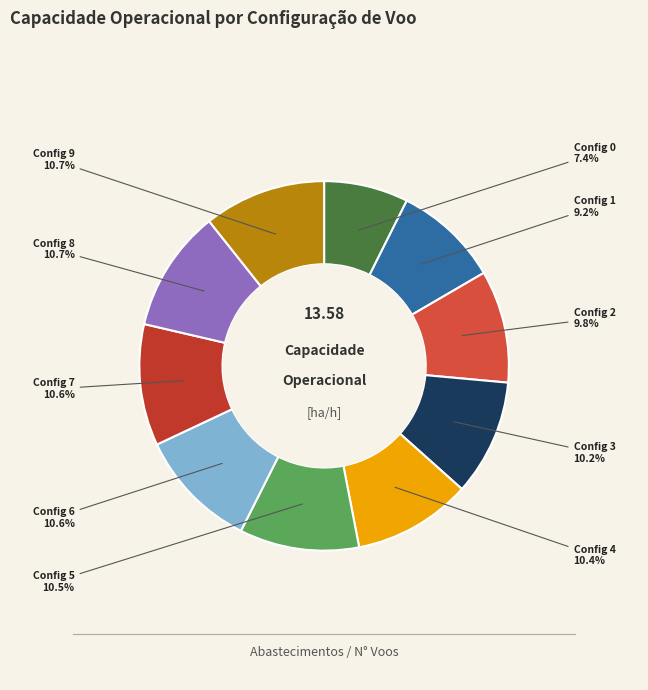

Rank the categories by value from highest to lowest.

9, 8, 7, 6, 5, 4, 3, 2, 1, 0